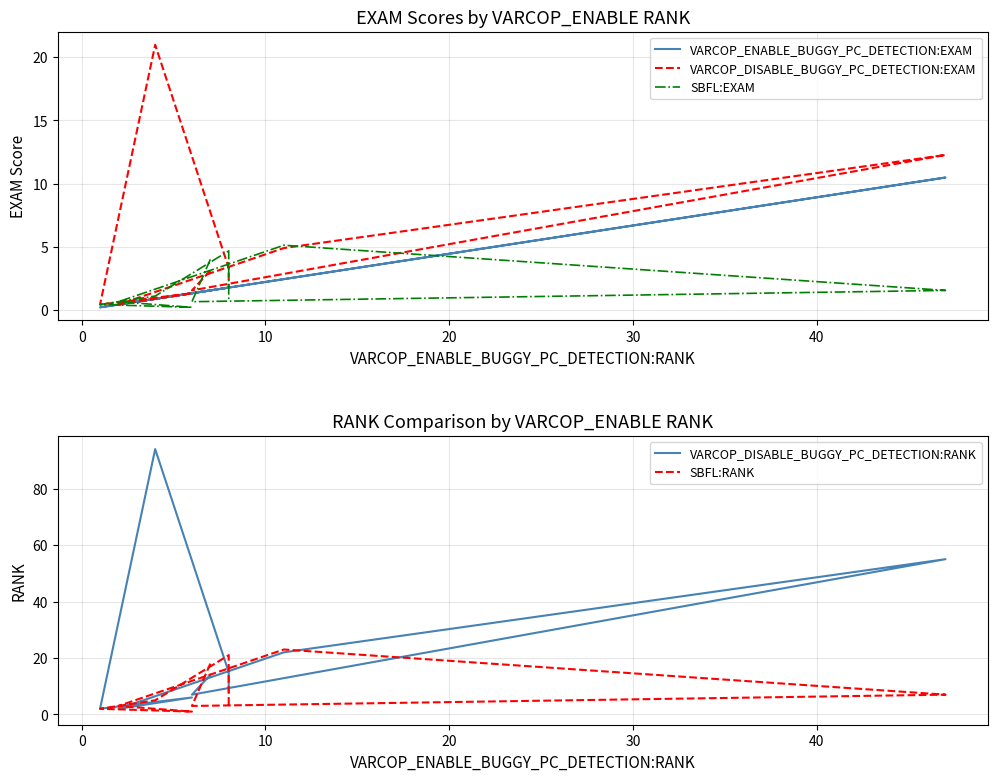

Reading left to right, list all the values displayed in this chart.

VARCOP_ENABLE_BUGGY_PC_DETECTION:EXAM: 1.6	1.3	10.5	2.5	0.4	1.3	0.2	0.9	1.8	1.8
VARCOP_DISABLE_BUGGY_PC_DETECTION:EXAM: 3.1	1.6	12.3	4.9	0.4	1.3	0.4	21.0	3.3	1.8
SBFL:EXAM: 4.0	0.7	1.6	5.1	0.7	0.2	0.4	1.1	4.7	0.7
VARCOP_DISABLE_BUGGY_PC_DETECTION:RANK: 14.0	7.0	55.0	22.0	2.0	6.0	2.0	94.0	15.0	8.0
SBFL:RANK: 18.0	3.0	7.0	23.0	3.0	1.0	2.0	5.0	21.0	3.0